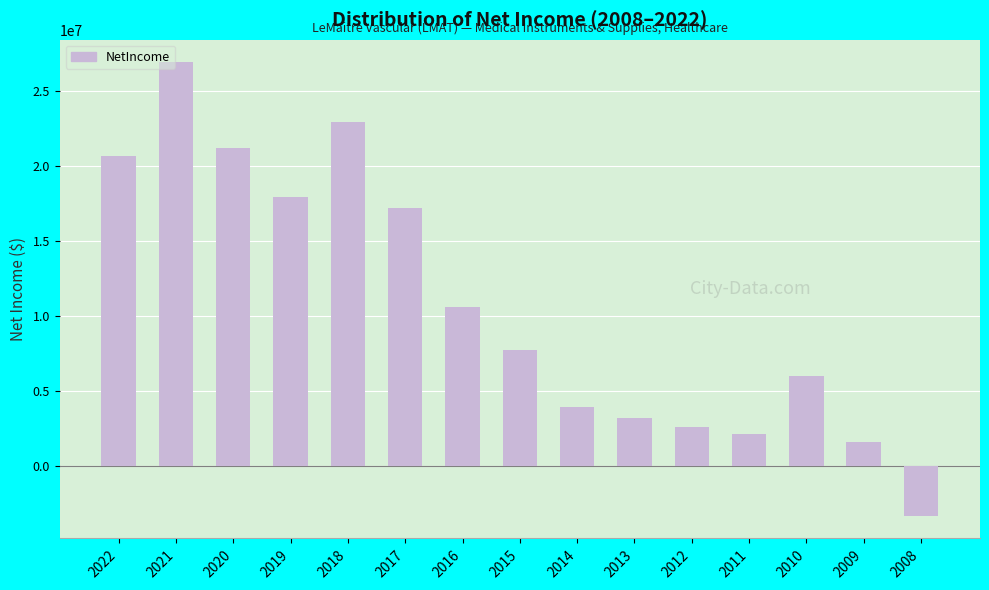

What is the change in value from 2016 to 2008?

-13904000